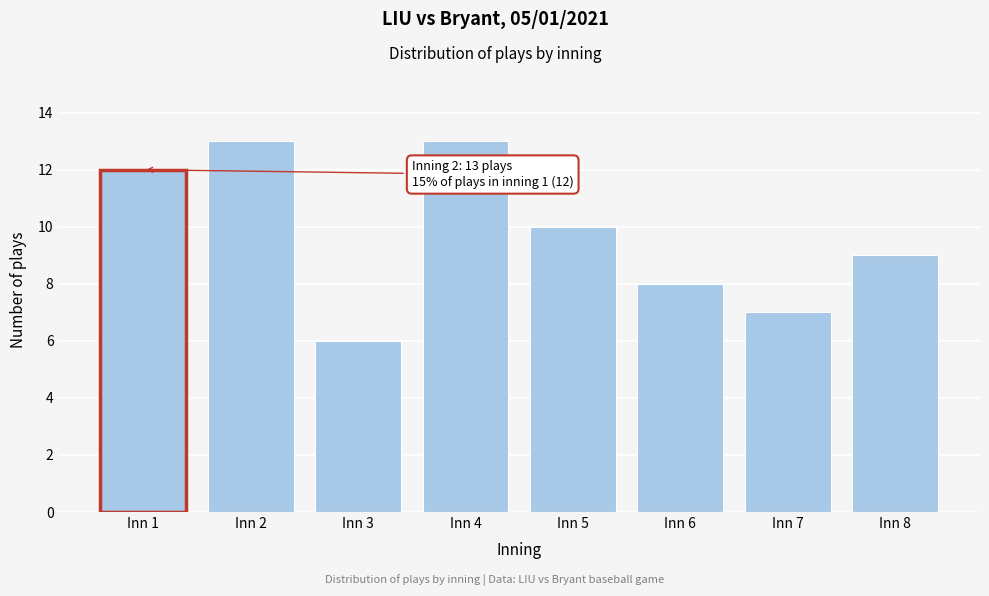

Reading left to right, transcribe all the data shown in this chart.

12	13	6	13	10	8	7	9